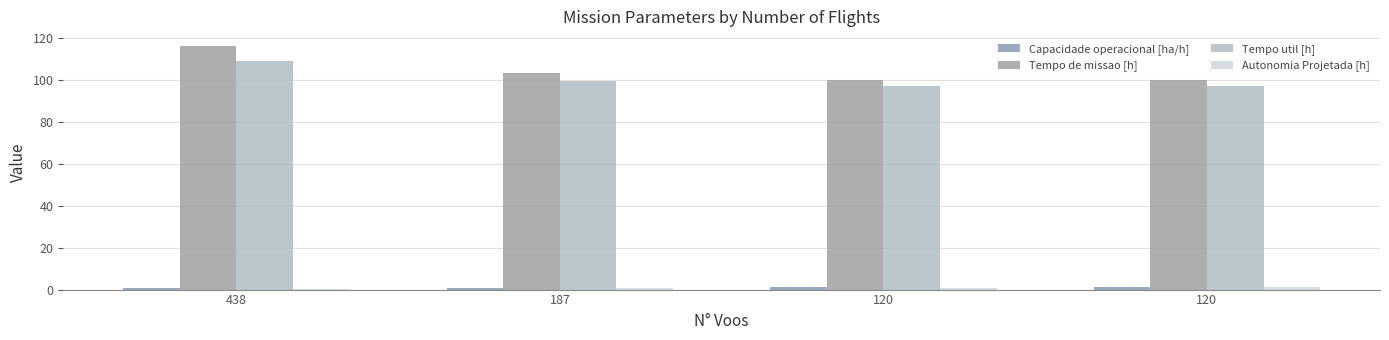

Are the bars grouped side by side (vs. stacked)?

Yes